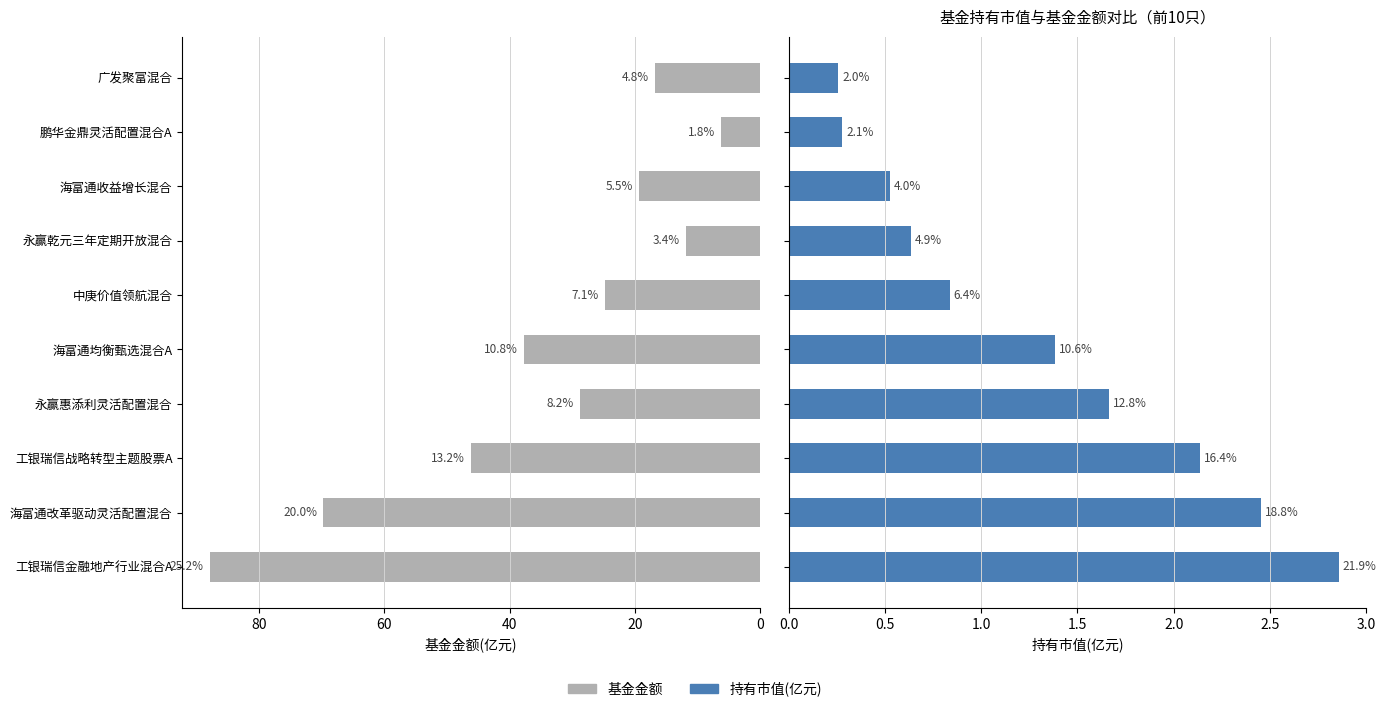

List the series in order of their peak value, lowest first.

持有市值(亿元), 基金金额